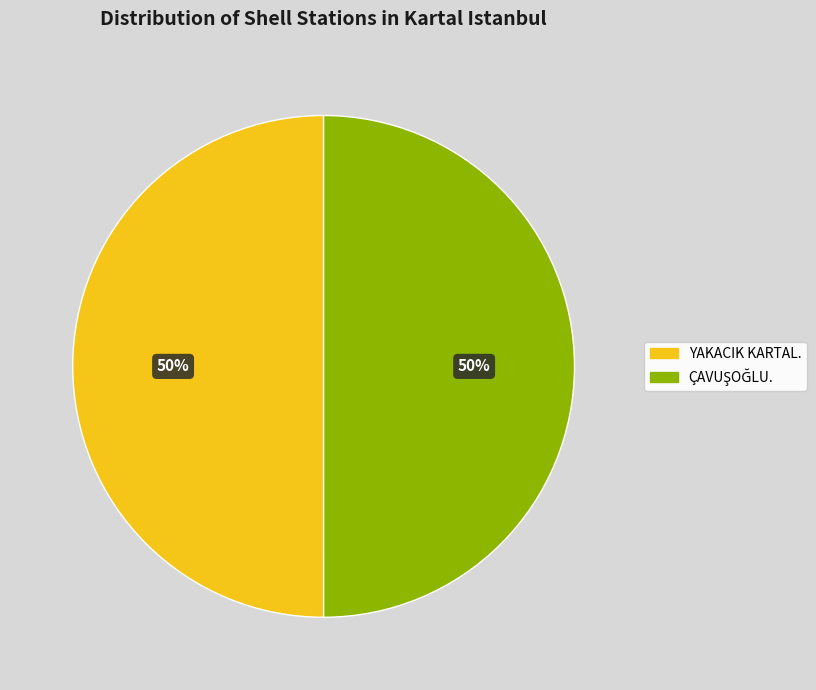

To the nearest percent, what portion does YAKACIK KARTAL. represent?

50%